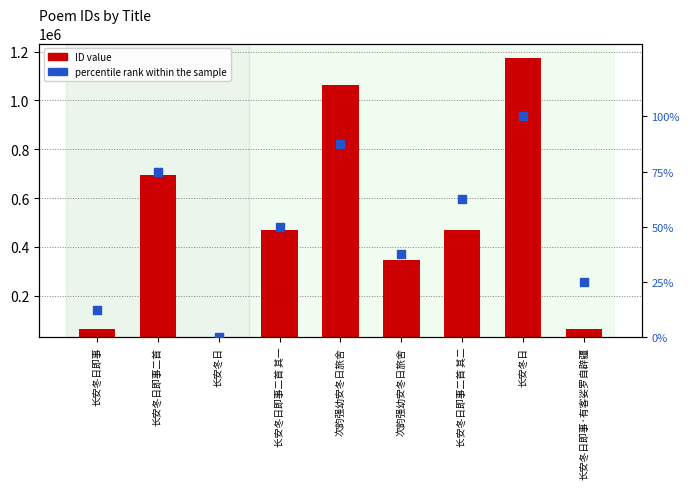

Which series has the largest total across all categories?

col_0 (ID value)